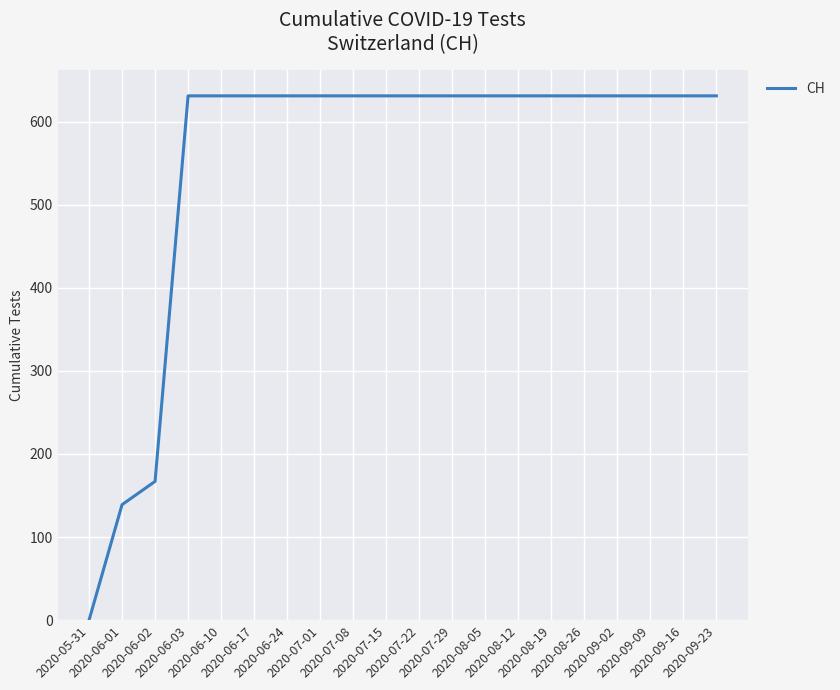

What is the greatest value displayed?

631